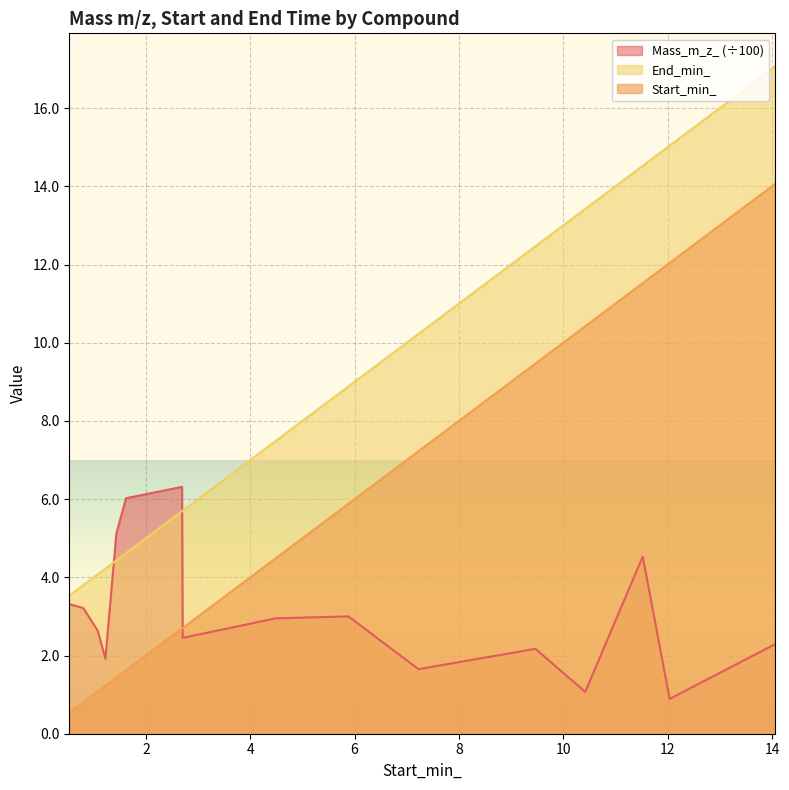

Rank the series by their maximum value, from highest to lowest.

End_min_, Start_min_, Mass_m_z_ (÷100)